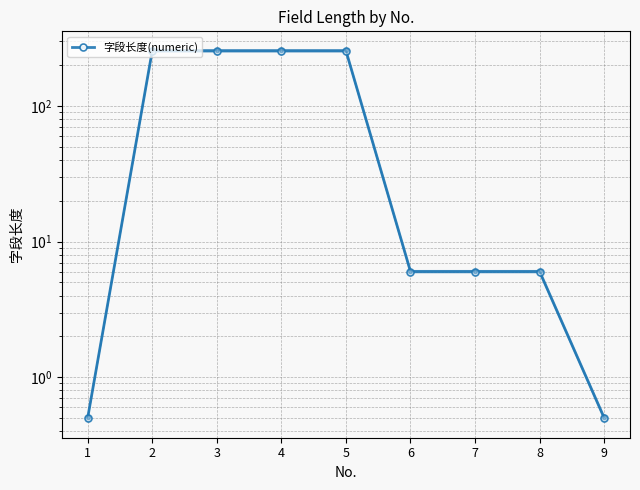

How many values exceed 6?

7